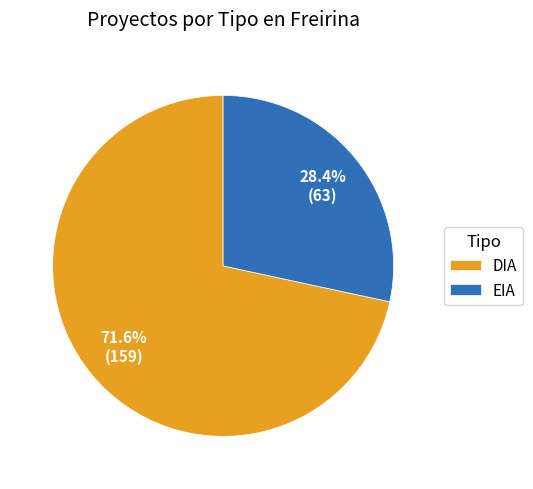

To the nearest percent, what portion does DIA represent?

72%